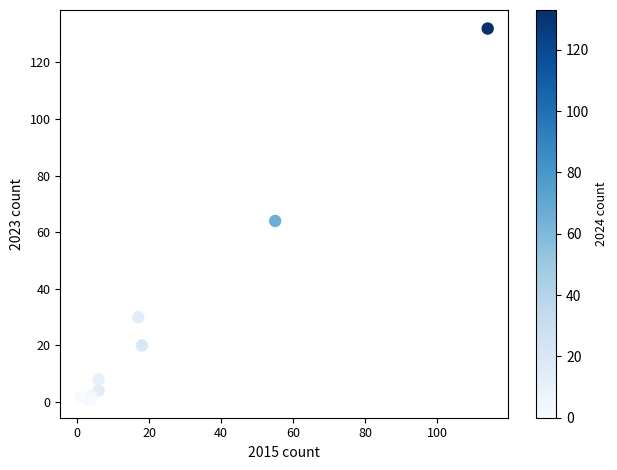

What Y value in the scatter plot is closest to 66?

64